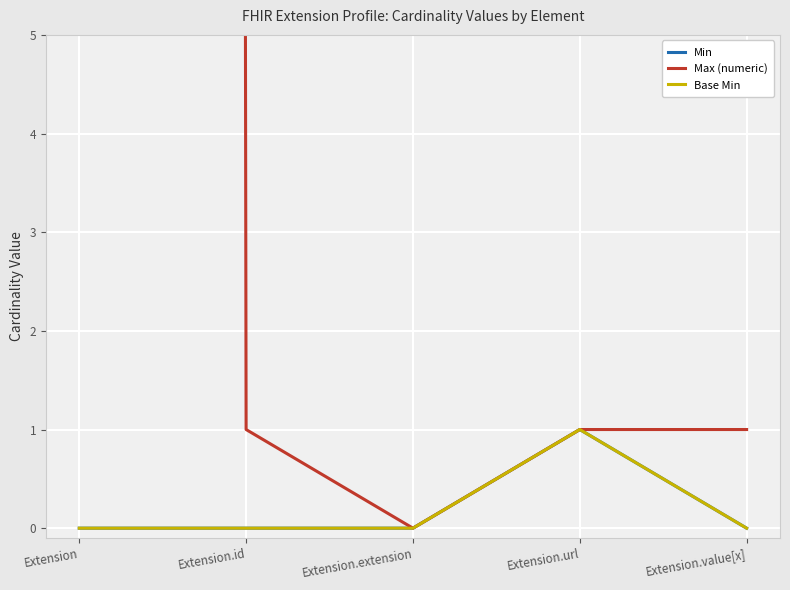

What is the sum of all Base Min values?

1